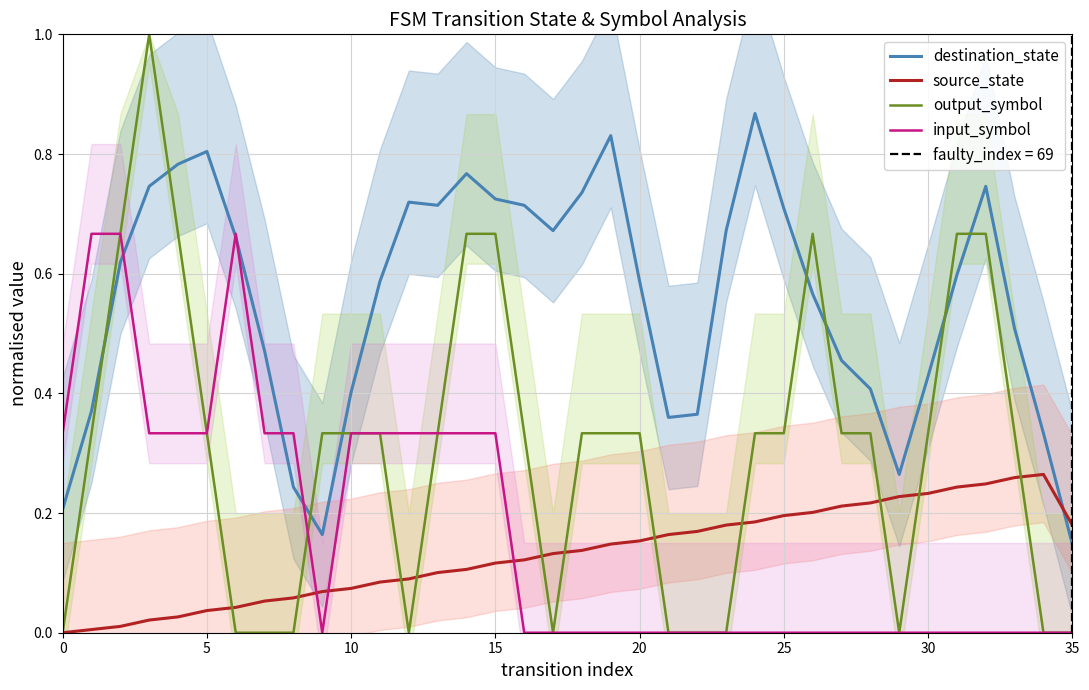

At 26, list the series in order from smallest to largest.

input_symbol, source_state, destination_state, output_symbol